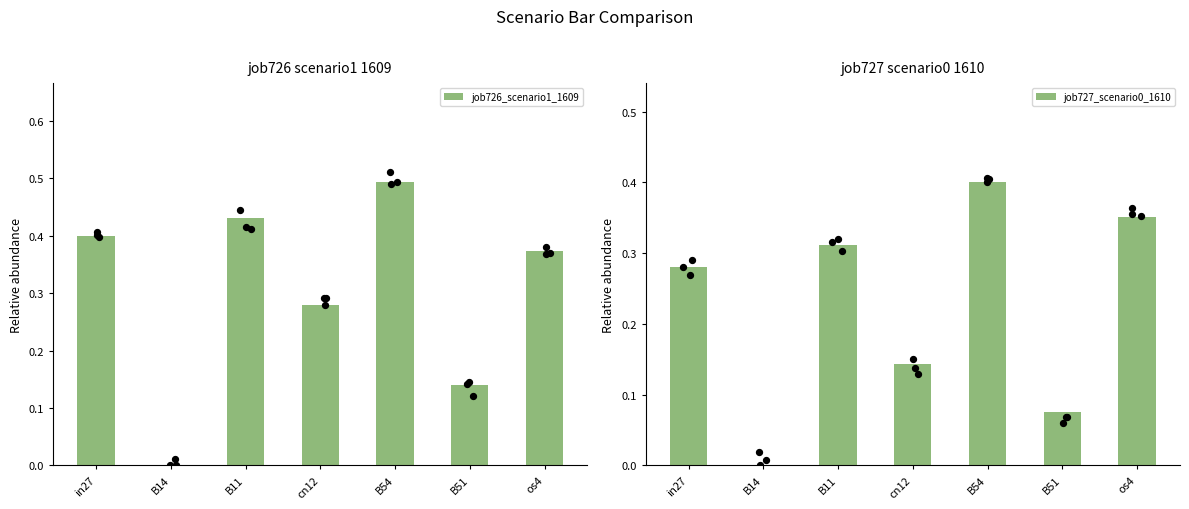

What is the total value across all series at os4?

0.7